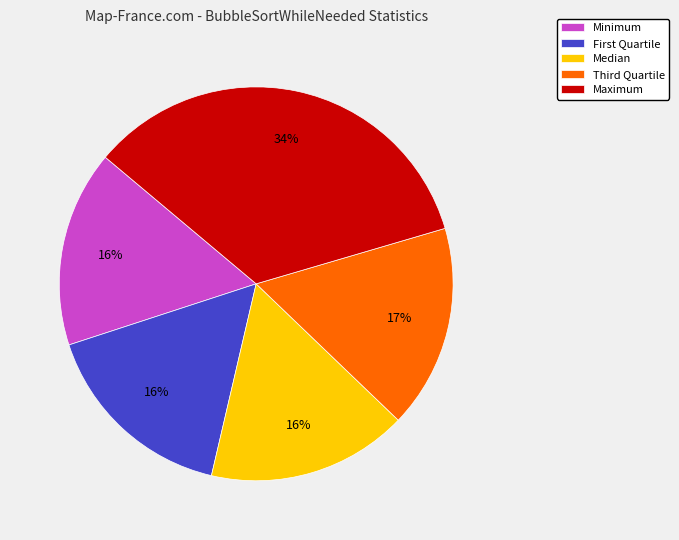

How many segments does this pie chart have?

5